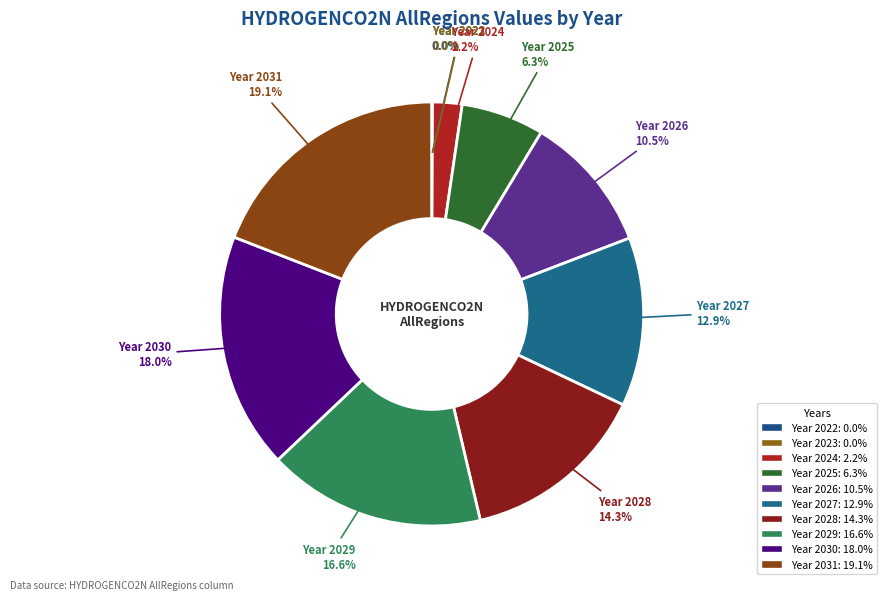

What is the largest slice in the pie chart?

Year 2031